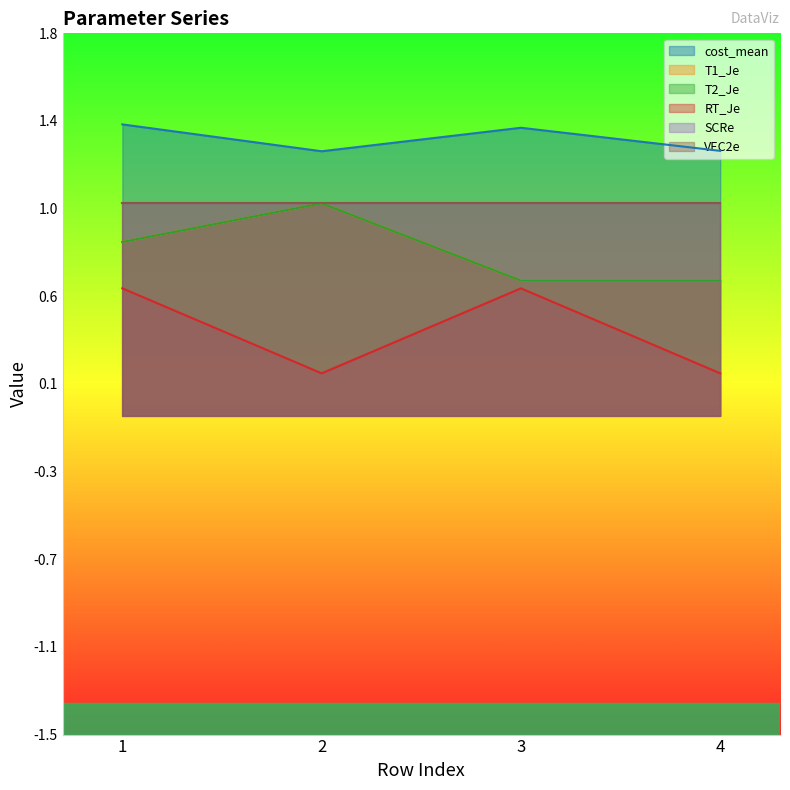

How many lines are shown in the chart?

4